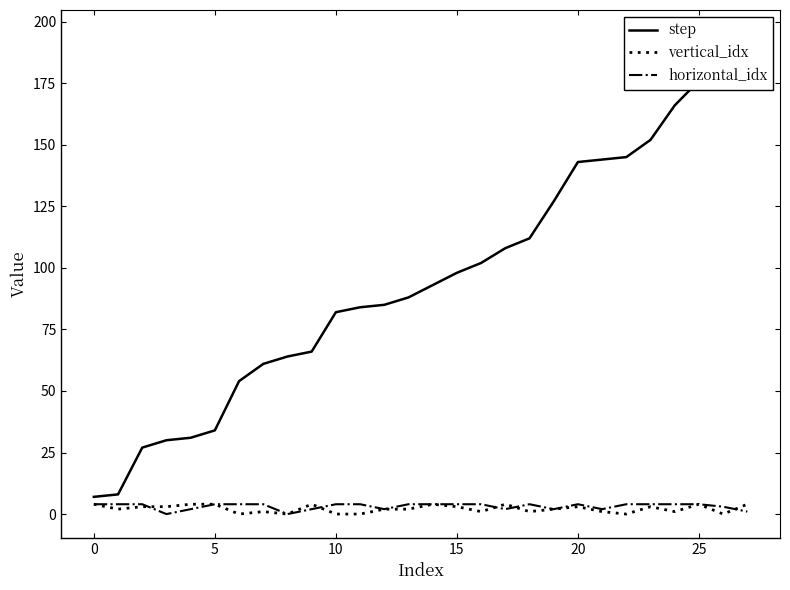

How many lines are shown in the chart?

3